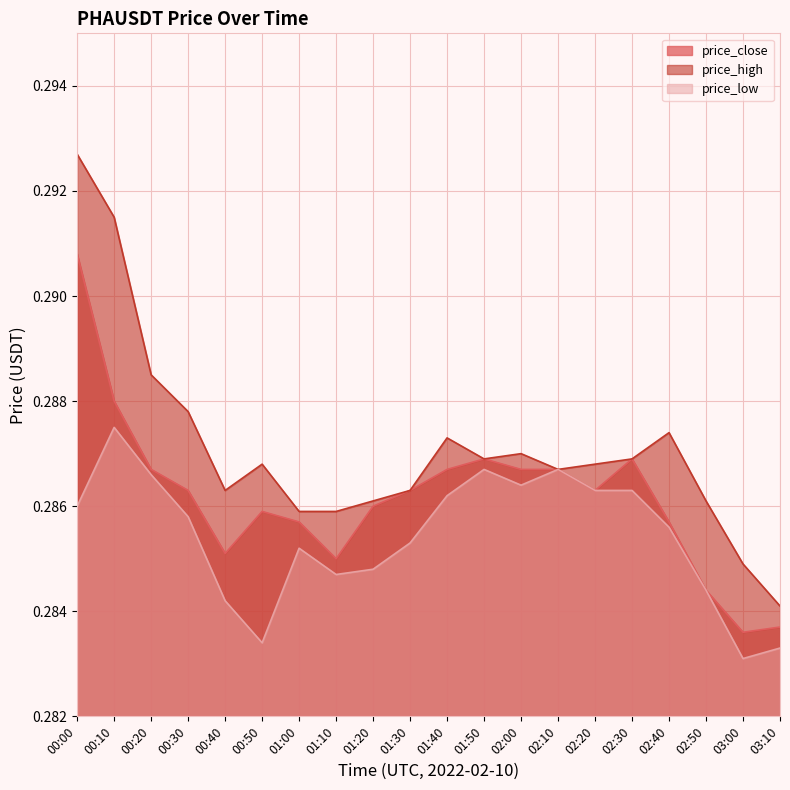

The price_close series shows 0.3 at 00:10. True or false?

True